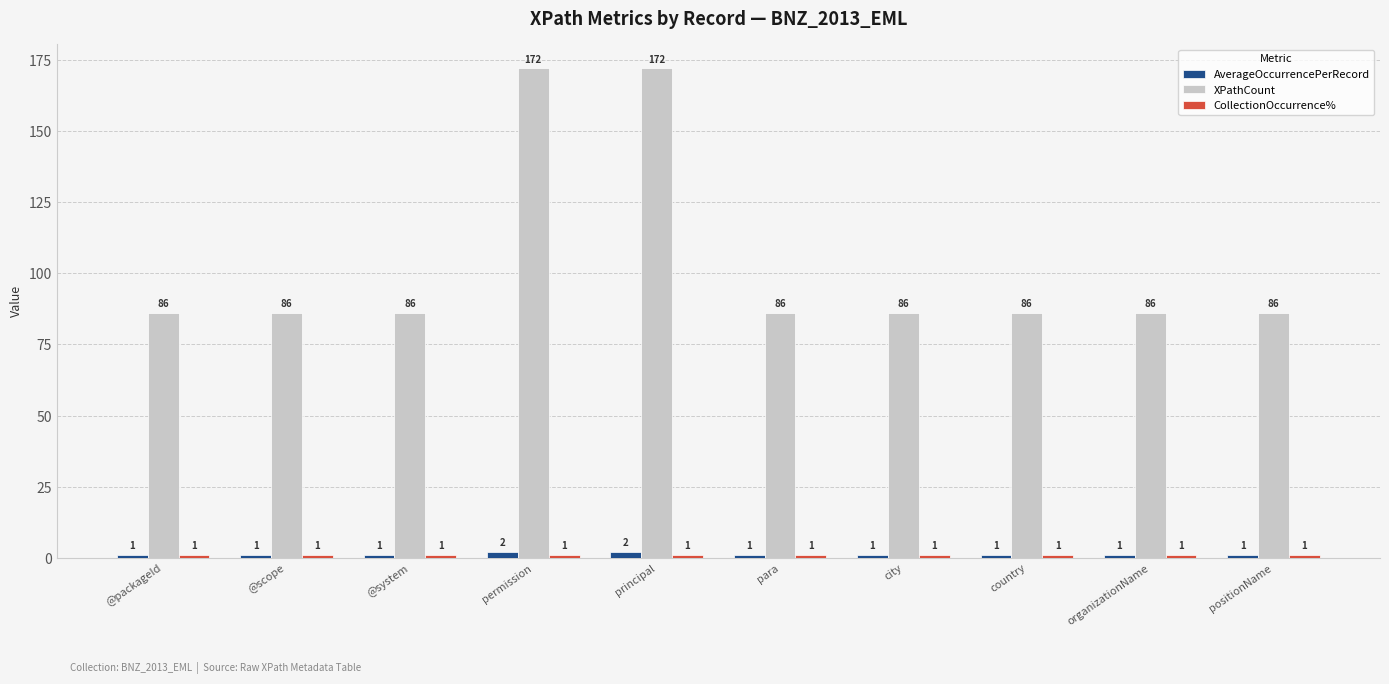

The XPathCount series shows 117 at @scope. True or false?

False